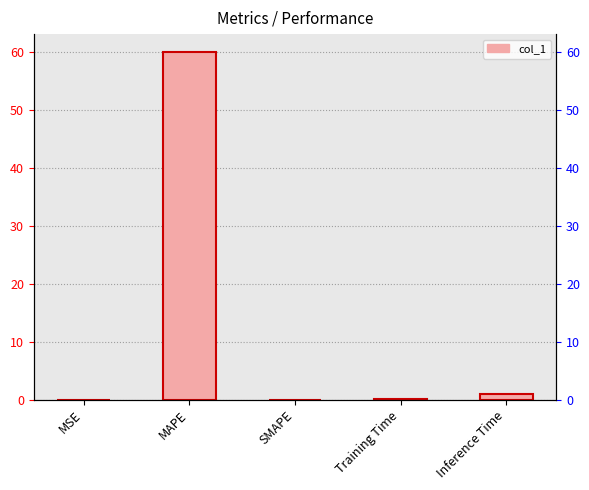

The value at SMAPE is 0.0. True or false?

True